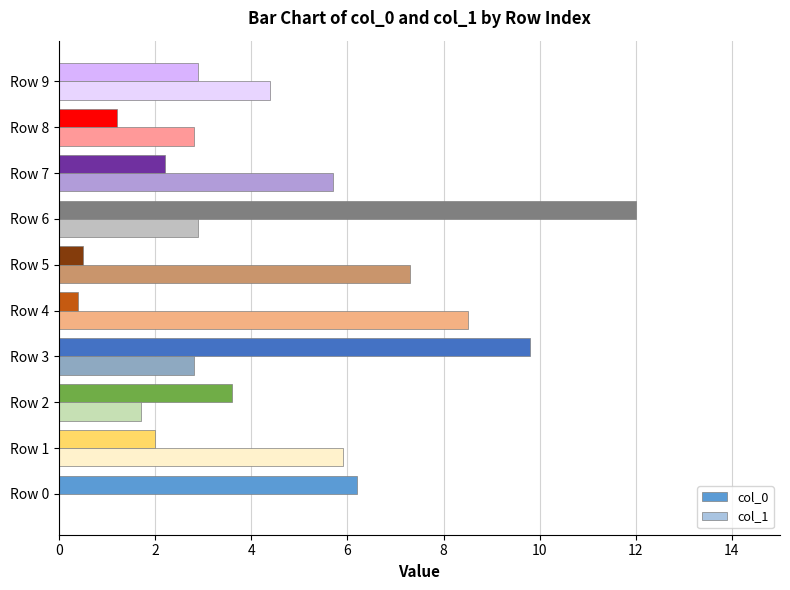

What is the sum of all col_1 values?

42.0